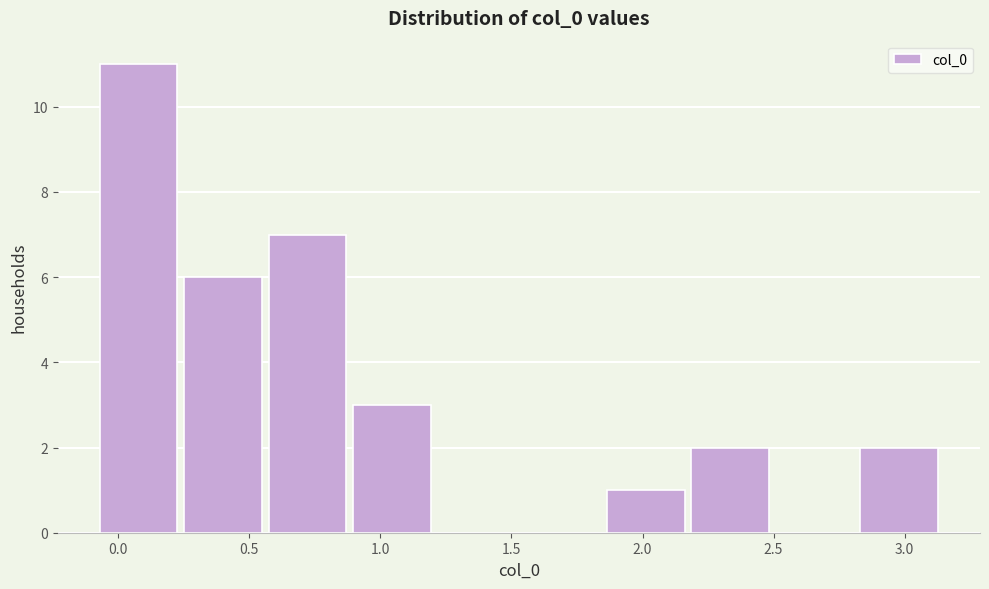

Reading left to right, list every bar in this chart as the range it spans on the x-axis followed by its height. Neither the bar edges nor the heights are printed on the chart, so give them approximately, as read against the axes.

-0.05 to 0.25: 11
0.25 to 0.55: 6
0.55 to 0.90: 7
0.90 to 1.20: 3
1.20 to 1.55: 0
1.55 to 1.85: 0
1.85 to 2.20: 1
2.20 to 2.50: 2
2.50 to 2.85: 0
2.85 to 3.15: 2